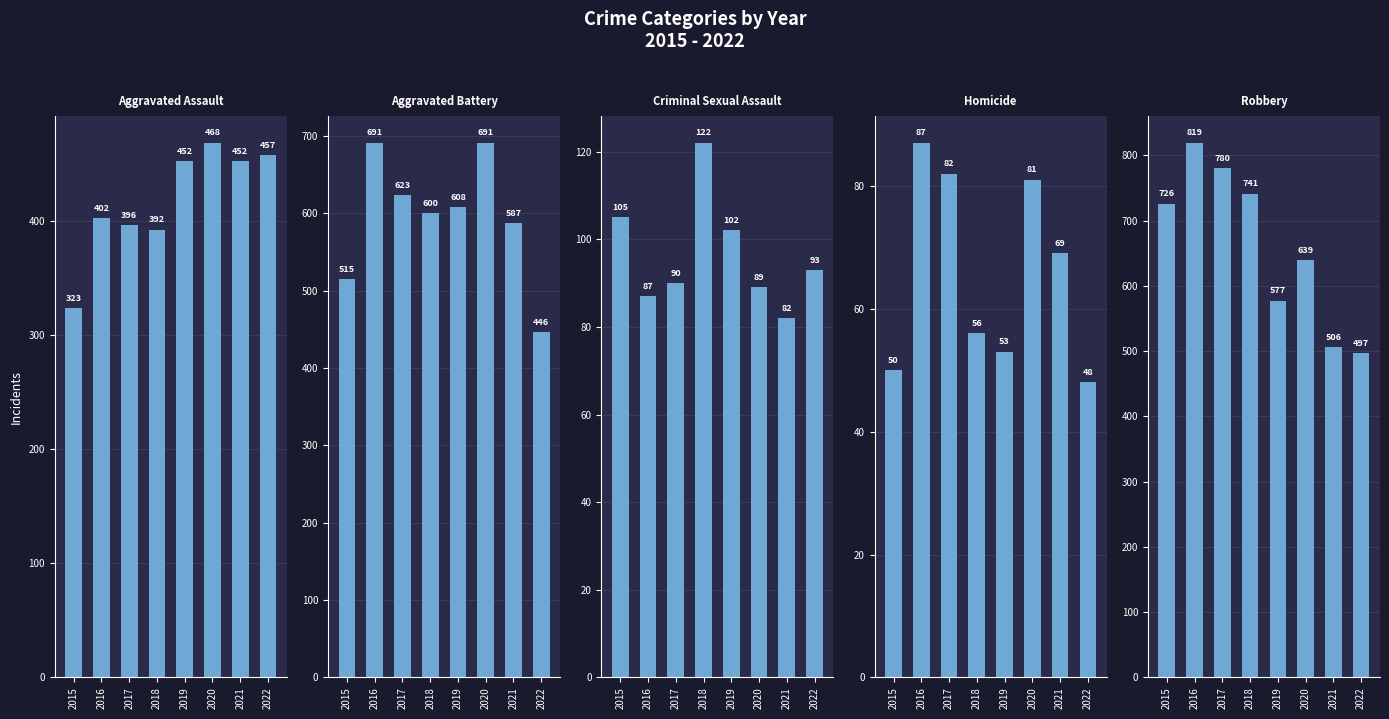

Reading left to right, transcribe all the data shown in this chart.

Aggravated Assault: 323	402	396	392	452	468	452	457
Aggravated Battery: 515	691	623	600	608	691	587	446
Criminal Sexual Assault: 105	87	90	122	102	89	82	93
Homicide: 50	87	82	56	53	81	69	48
Robbery: 726	819	780	741	577	639	506	497